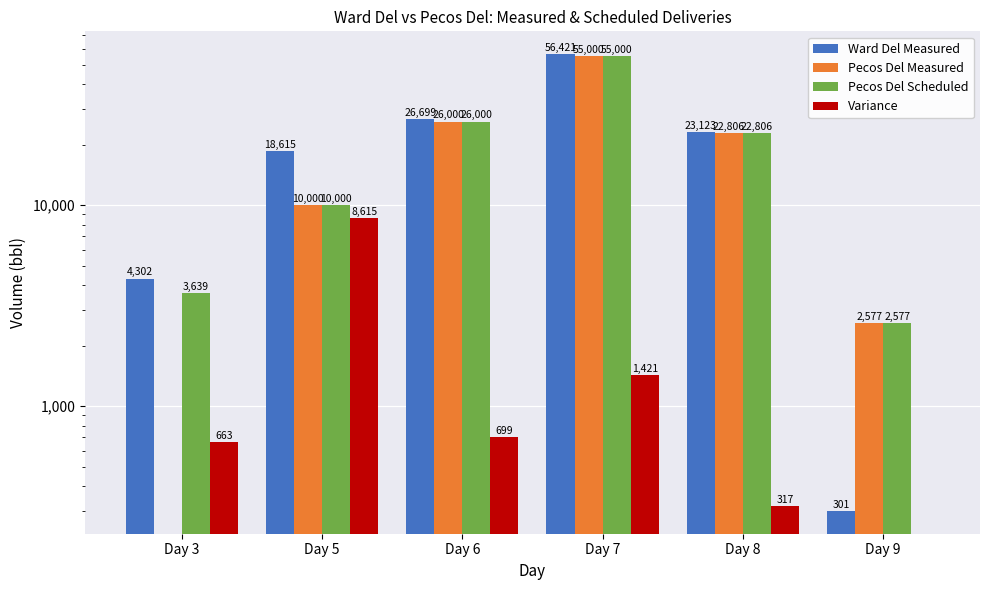

At which label does Variance first exceed 699?

Day 5